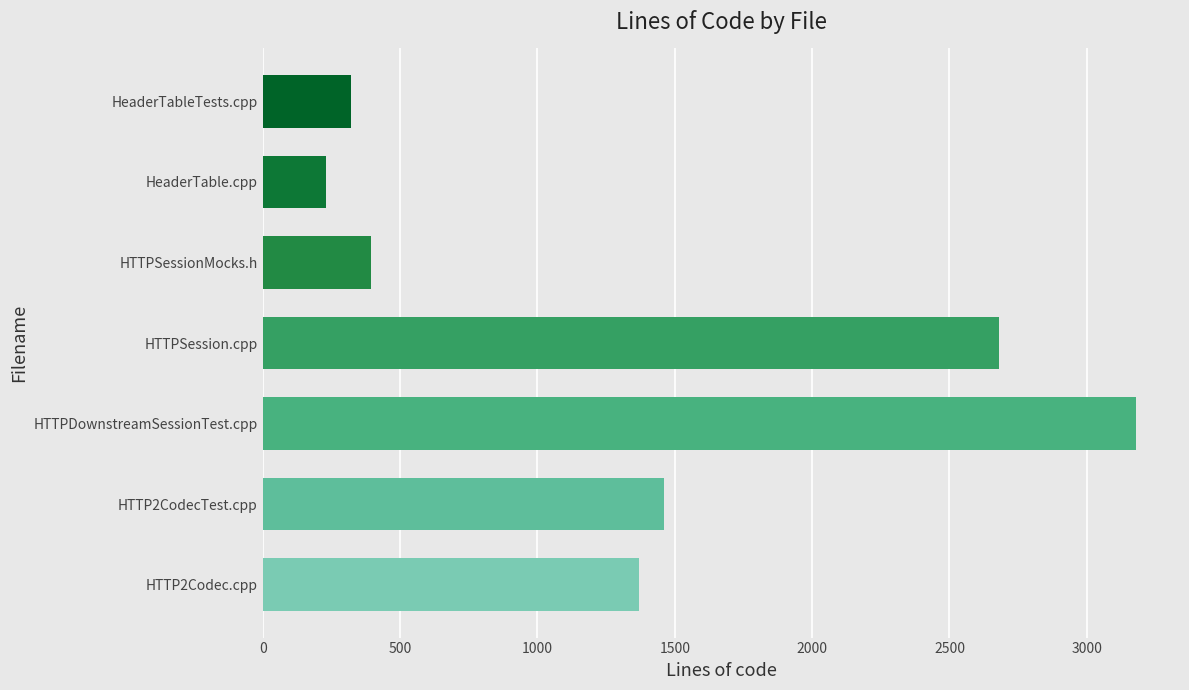

Does the chart contain stacked bars?

No